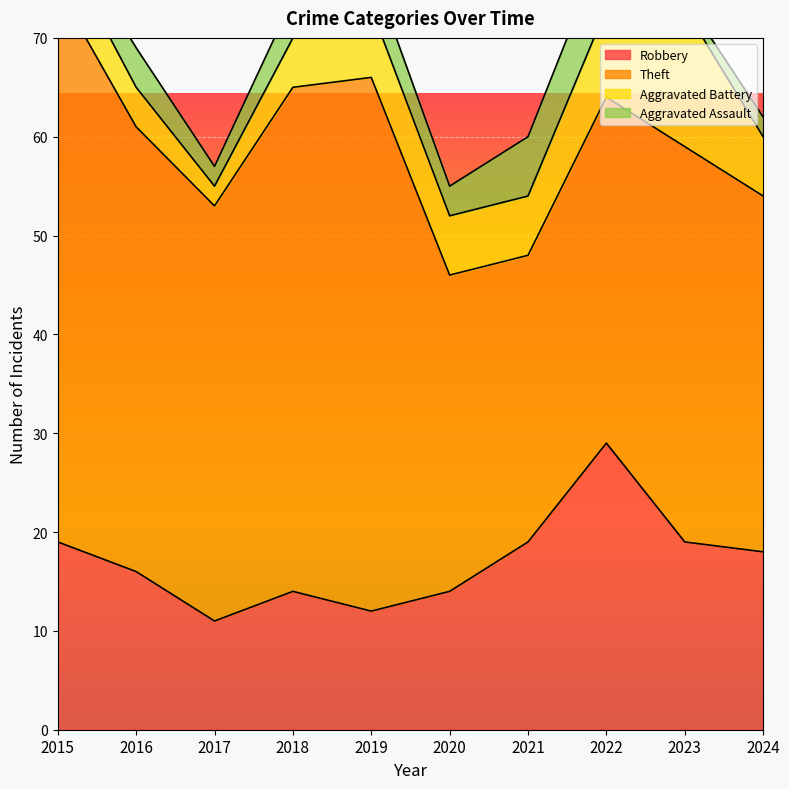

How many interior local valleys does the Aggravated Assault series have?

3